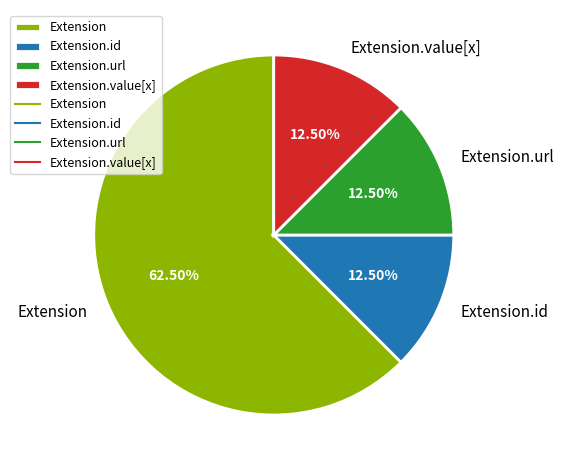

Approximately how many times larger is the value at Extension.value[x] compared to Extension.url?

1.0